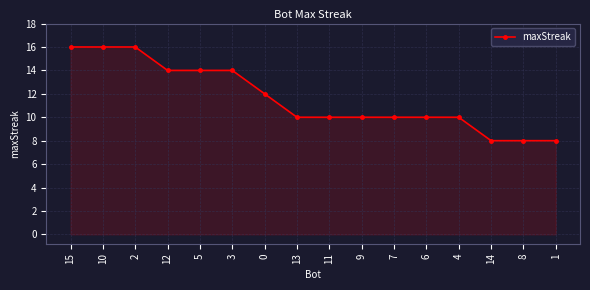

What is the minimum value shown in the chart?

8